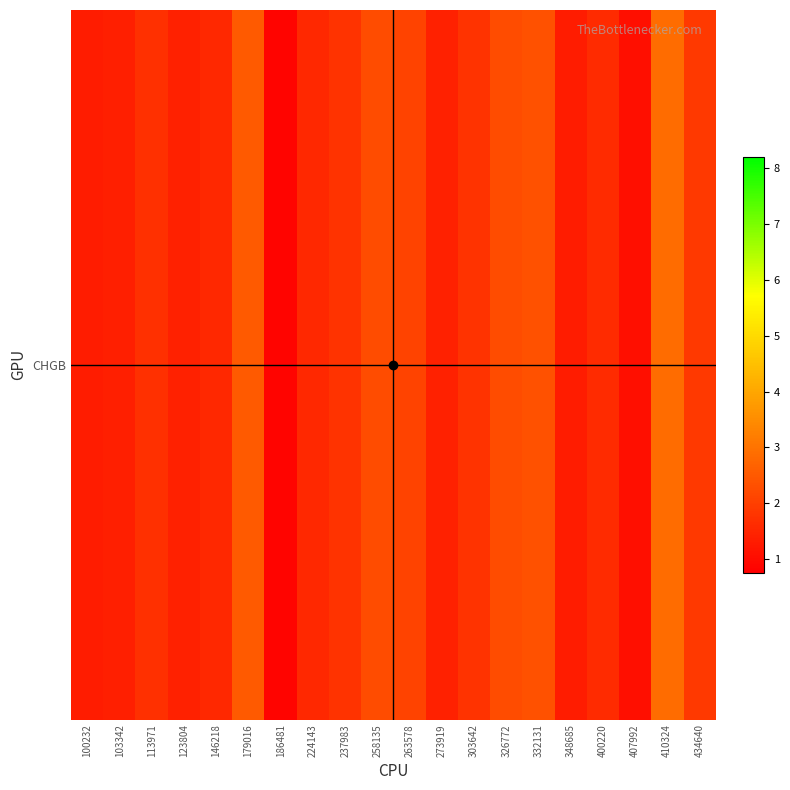

What is the sum of the values at 179016 and 100232?

3.8